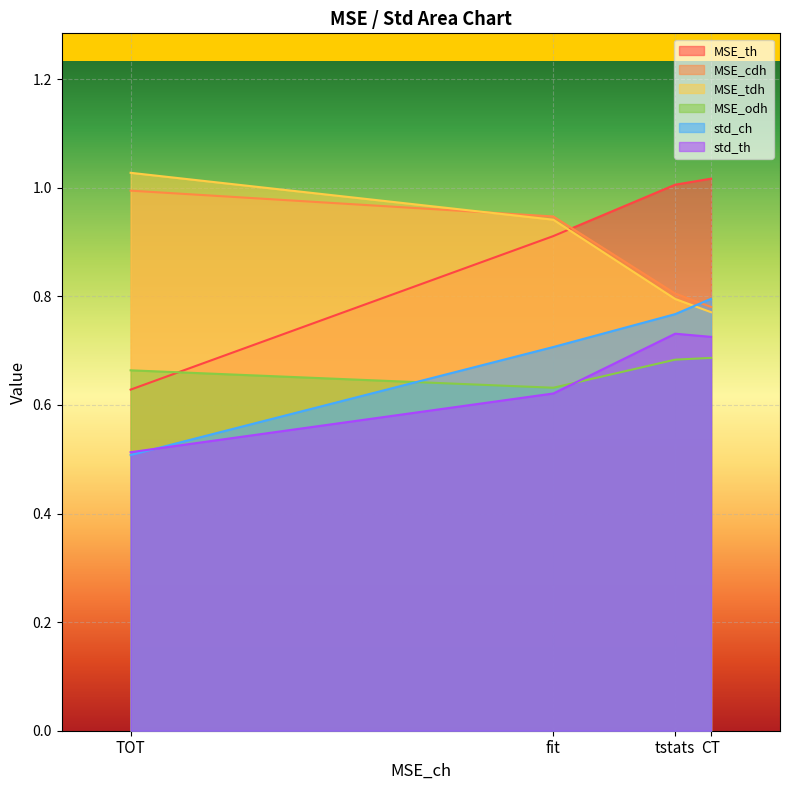

What is the difference between the highest and lowest values at CT?

0.3